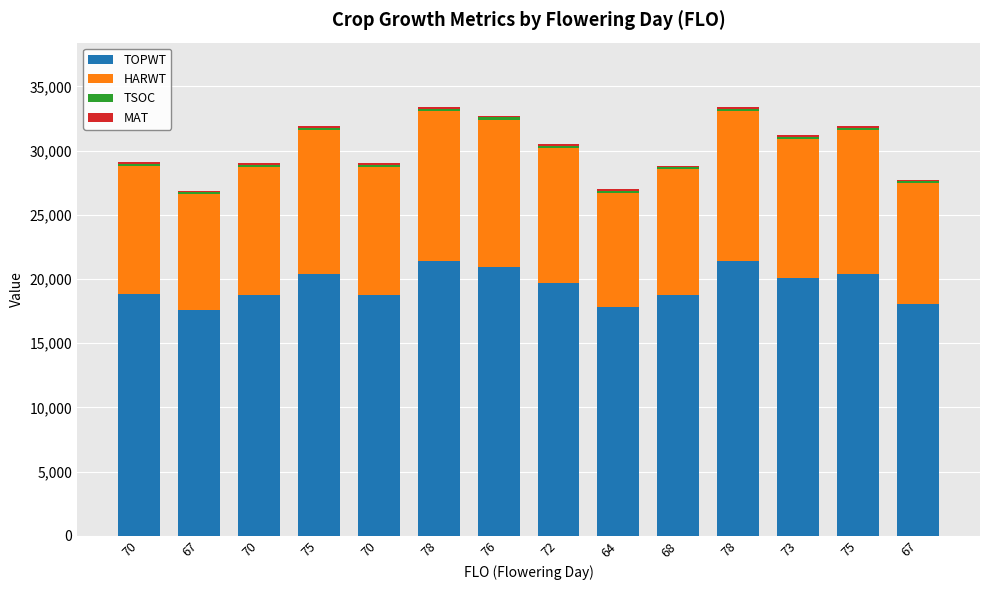

What is the sum of all TOPWT values?

272721